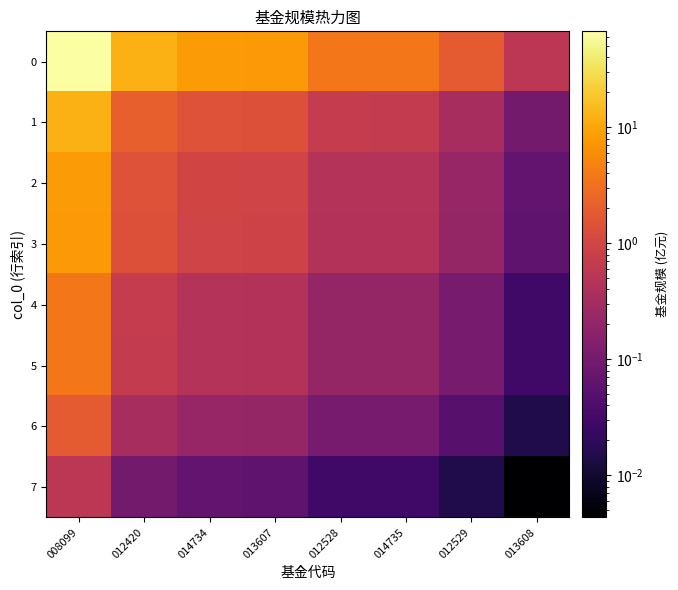

At how many categories does at least one series exceed 44?

1